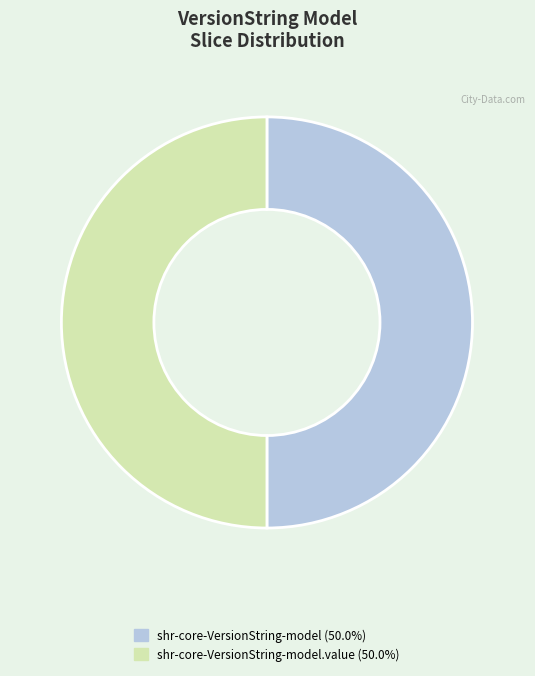

Count the number of slices in the pie.

2